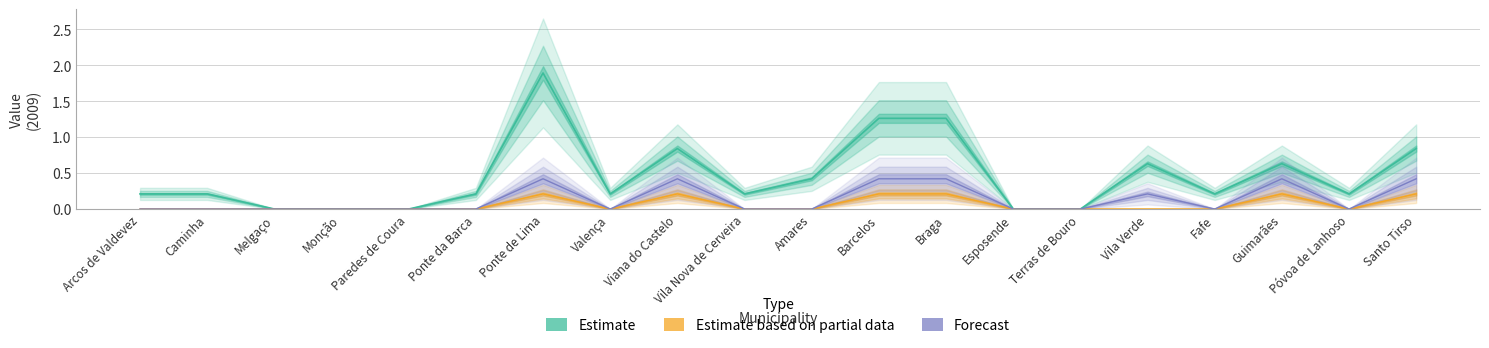

At which category is the sum across all series the highest?

Ponte de Lima